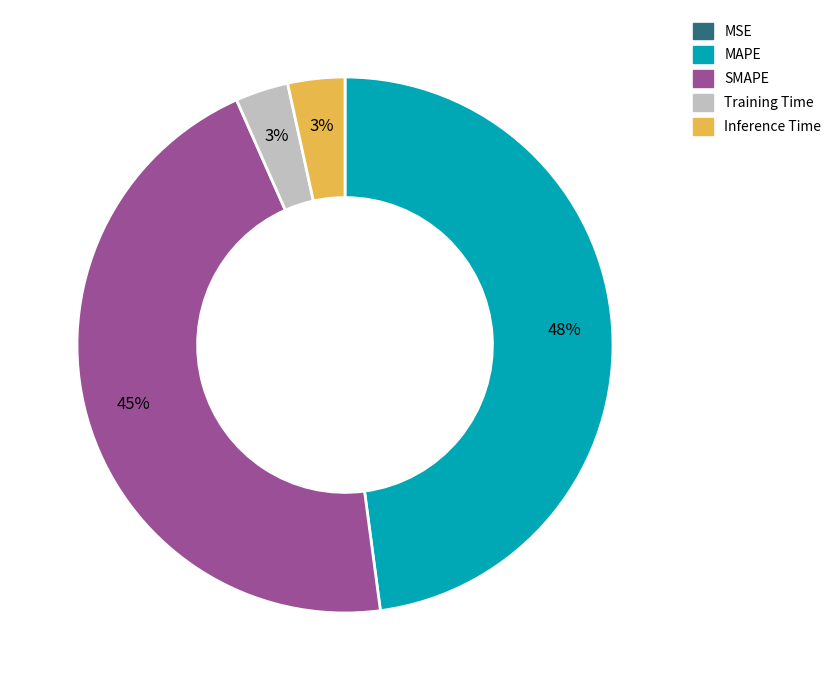

Between SMAPE and Training Time, which is larger?

SMAPE